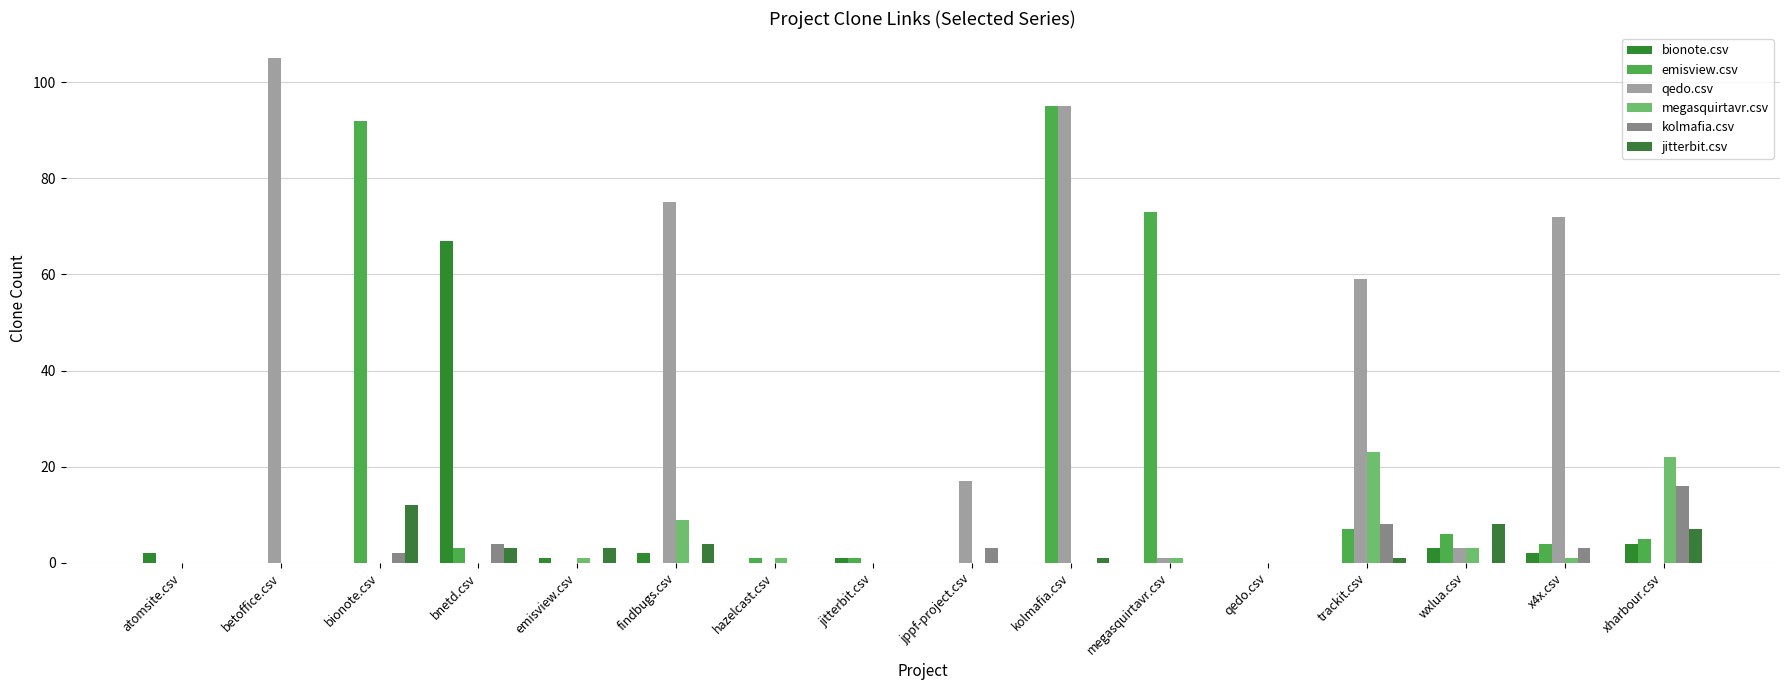

How many groups of bars are there?

16